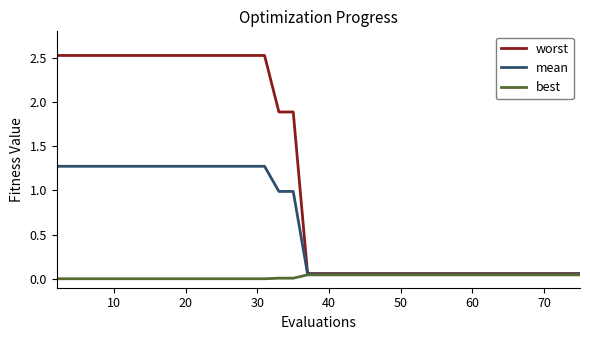

List the series in order of their peak value, lowest first.

best, mean, worst